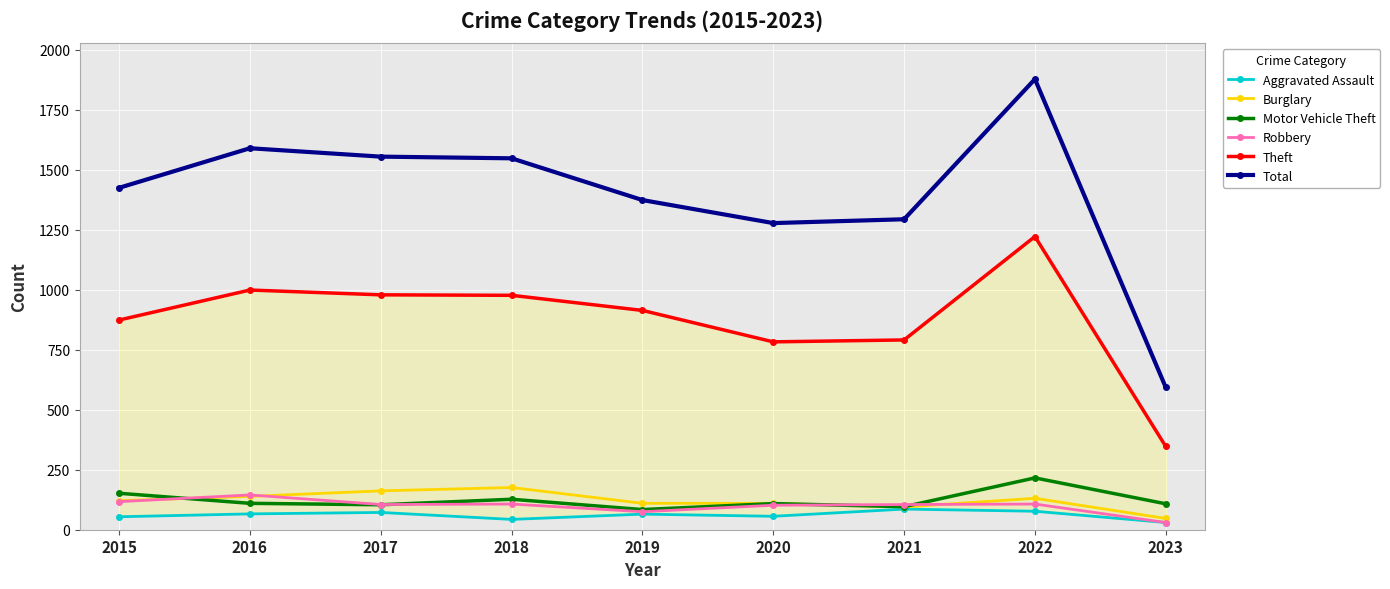

The Motor Vehicle Theft series shows 152 at 2015. True or false?

True